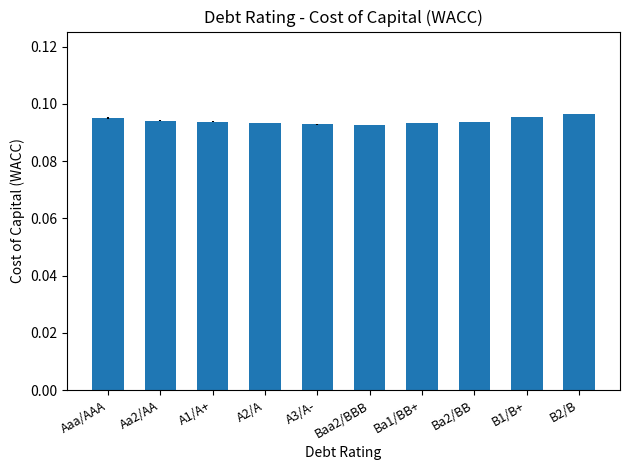

What is the label of the 10th bar from the left?

B2/B